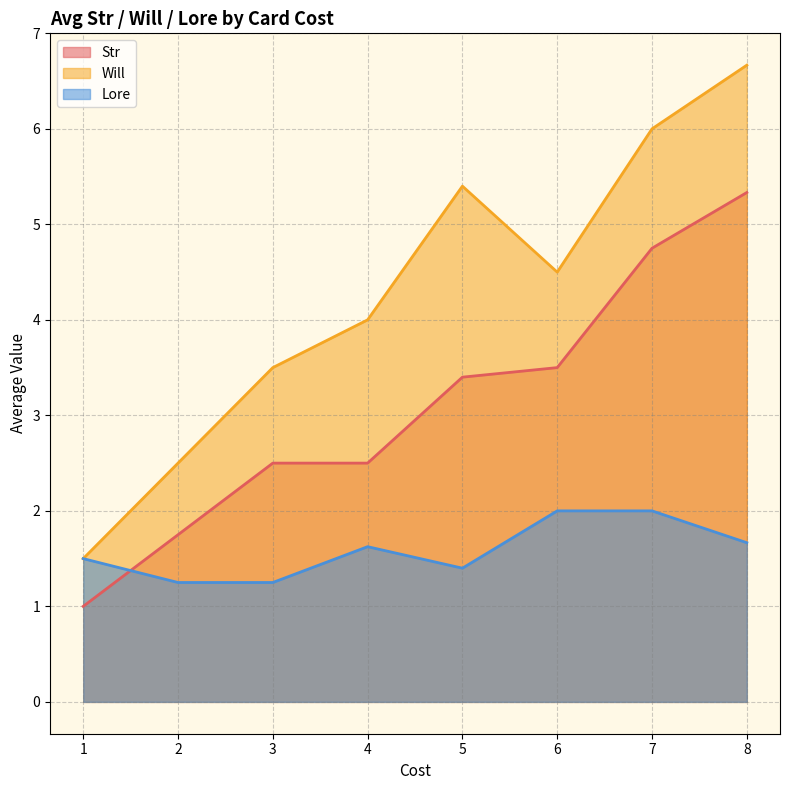

Which category has the highest value in the Will series?

8